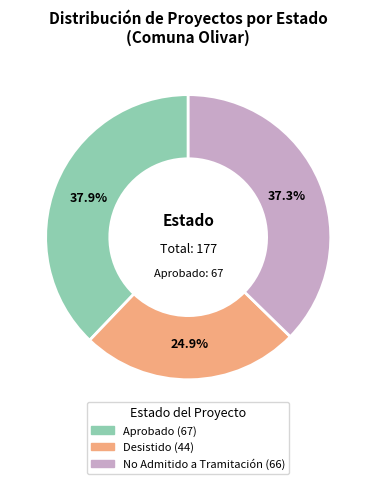

Is there a majority slice in this chart?

No